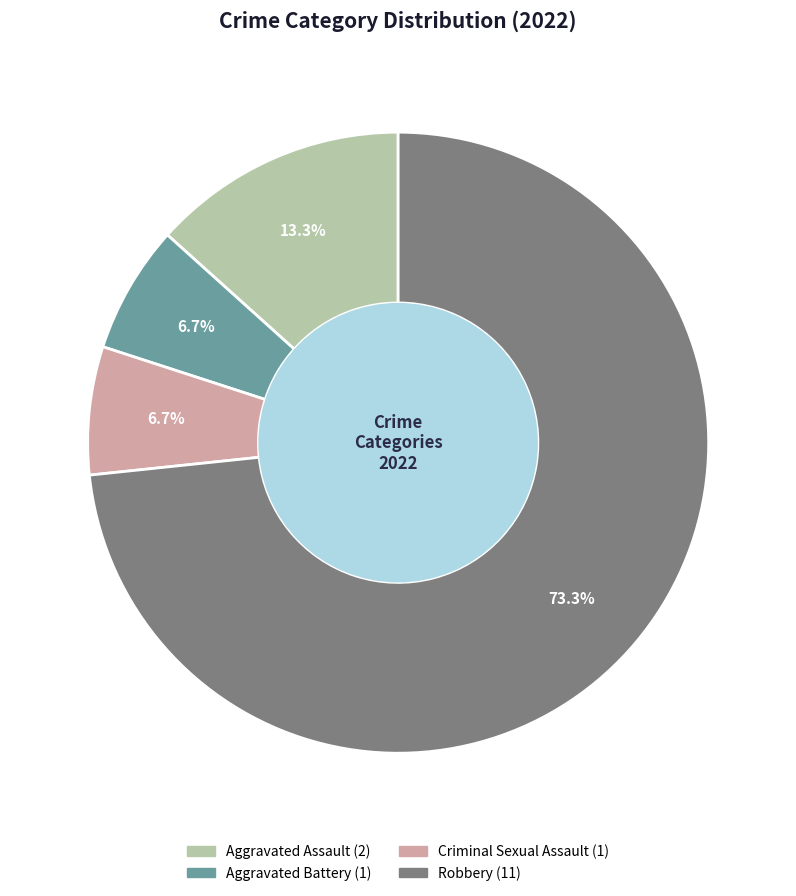

Which slice is the largest?

Robbery